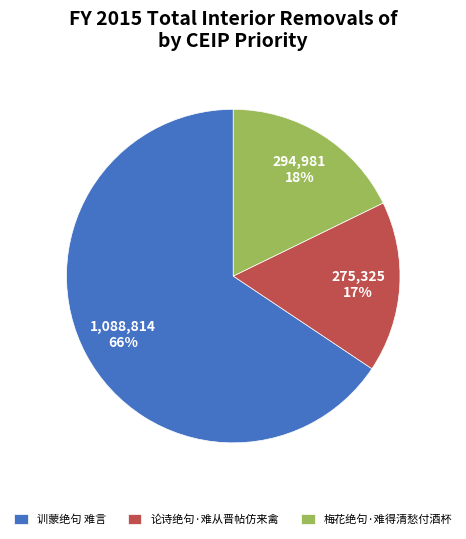

Do 梅花绝句·难得清愁付酒杯 and 训蒙绝句 难言 together represent more than half of the pie?

Yes